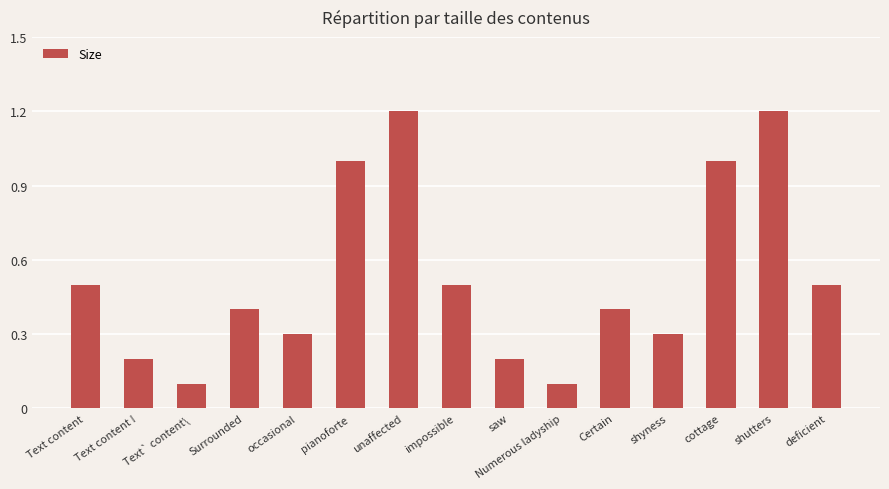

What is the maximum value shown in the chart?

1.2